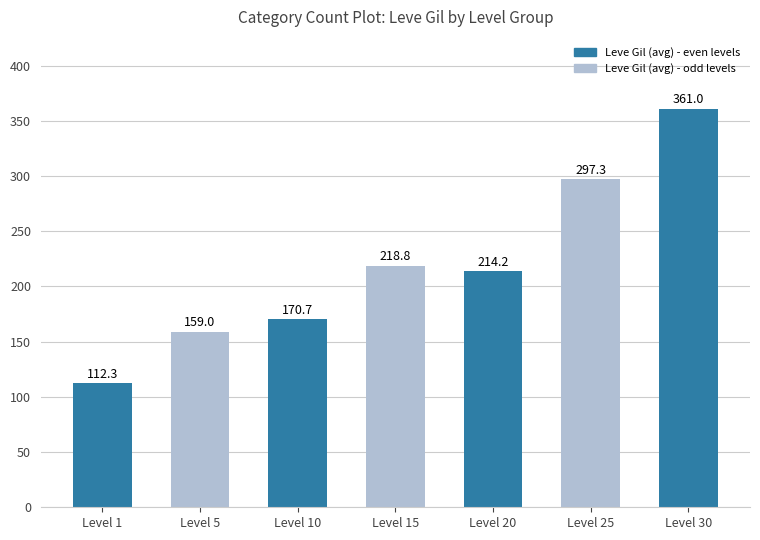

Rank the categories by value from lowest to highest.

Level 1, Level 5, Level 10, Level 20, Level 15, Level 25, Level 30